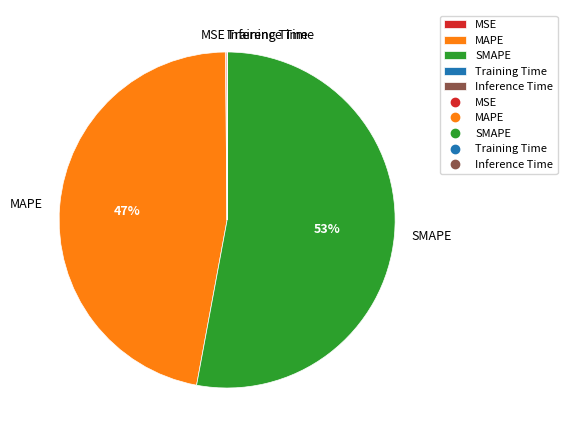

Combined, do MAPE and SMAPE account for over 50%?

Yes